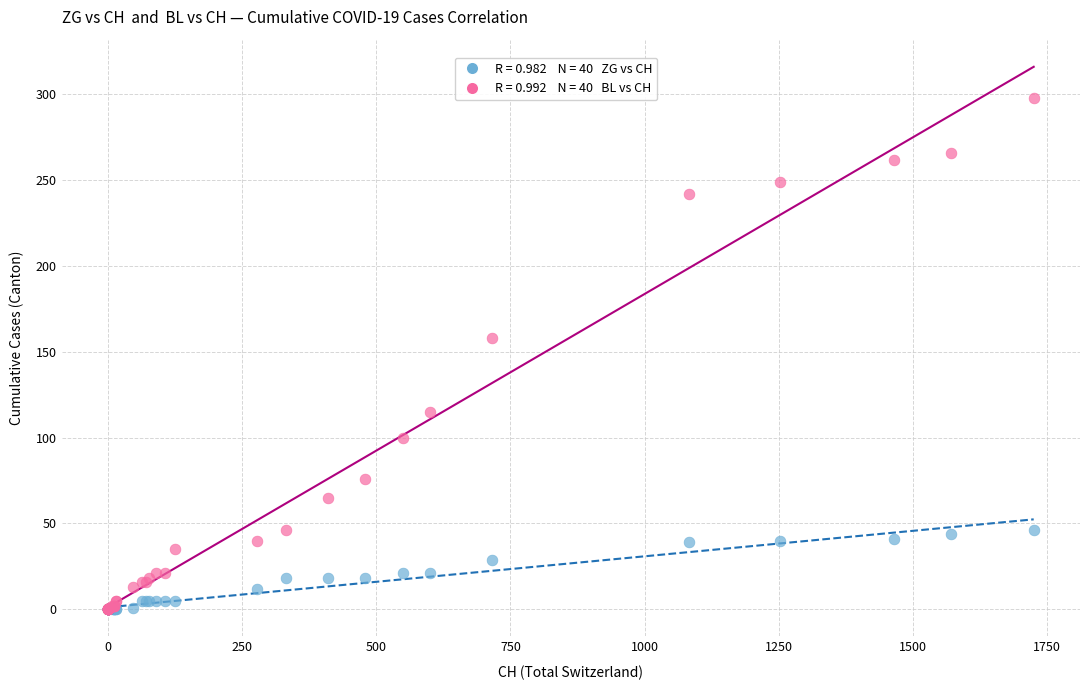

Across all series, what Y value is closest to 149?

158